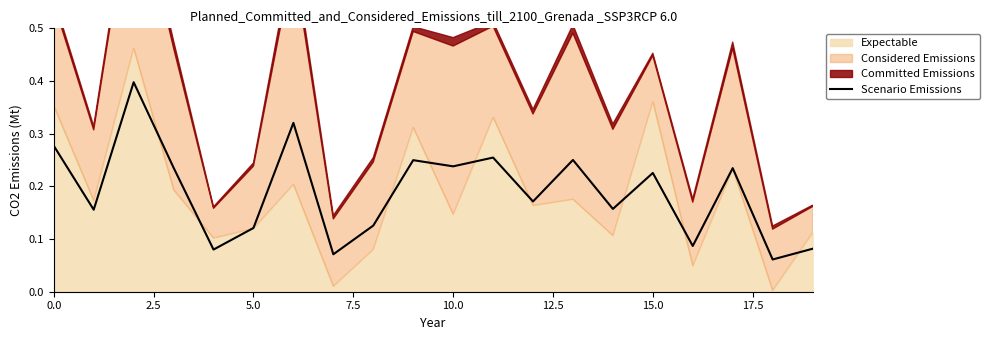

The value of Scenario Emissions at 15.0 is 0.1. True or false?

False